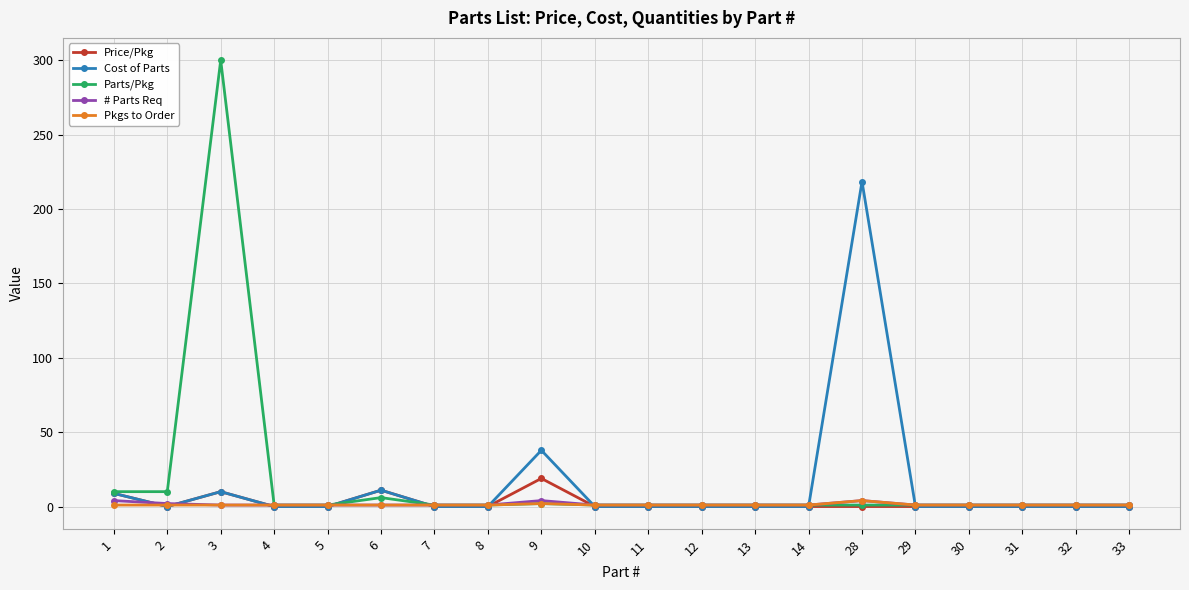

At which category is the sum across all series the highest?

3